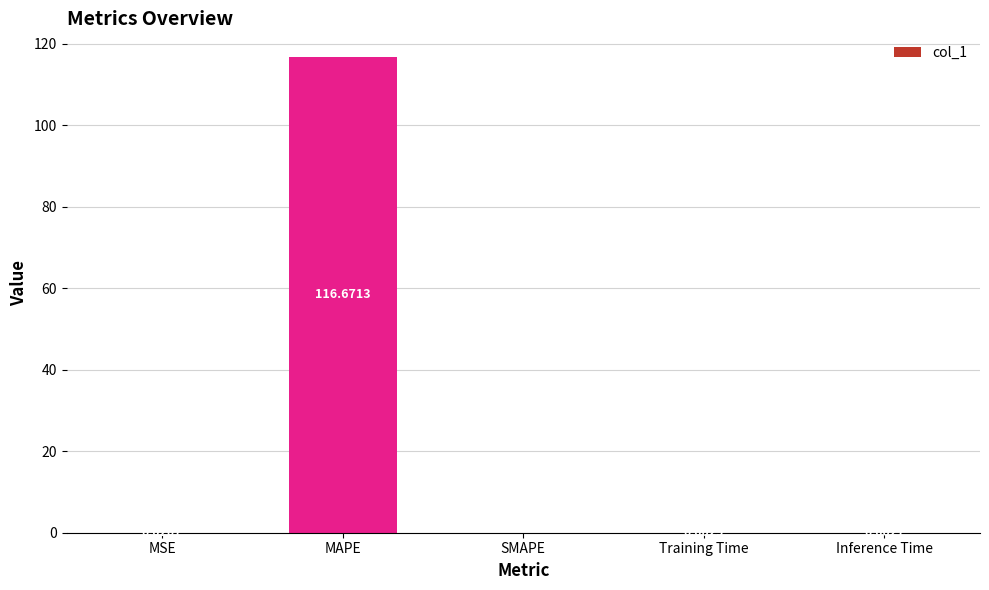

True or false: the data shows 0.0 at Inference Time.

True